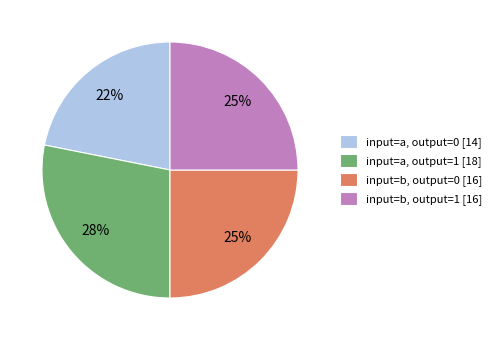

Combined, do input=a, output=1 [18] and input=b, output=0 [16] account for over 50%?

Yes